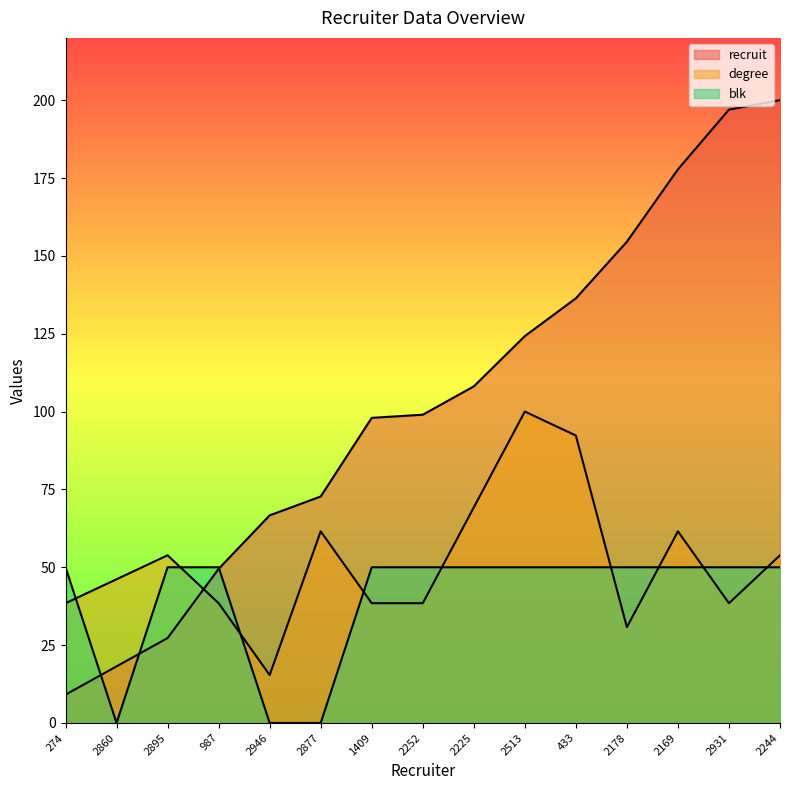

How many interior local peaks does the degree series have?

4